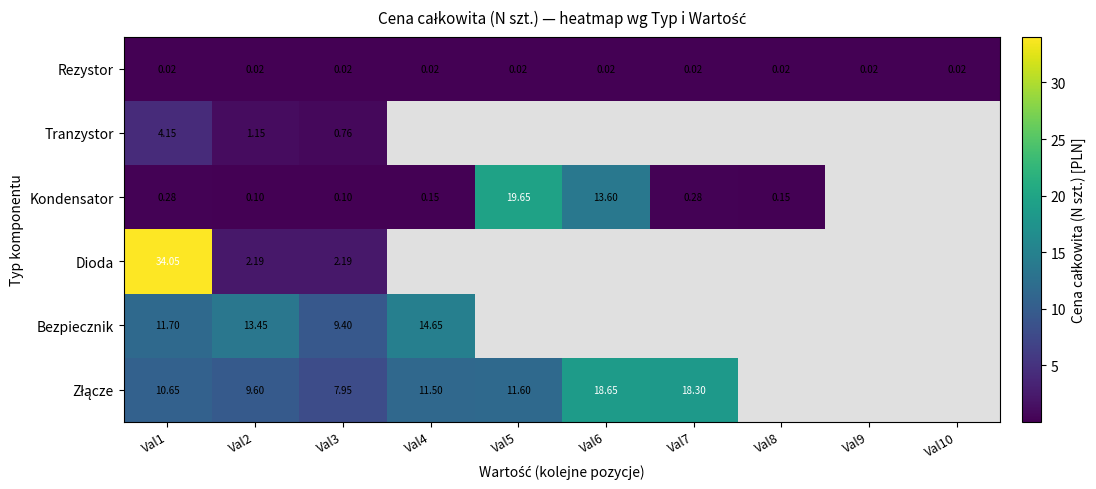

Where is Rezystor nearest to the value 0?

Val1